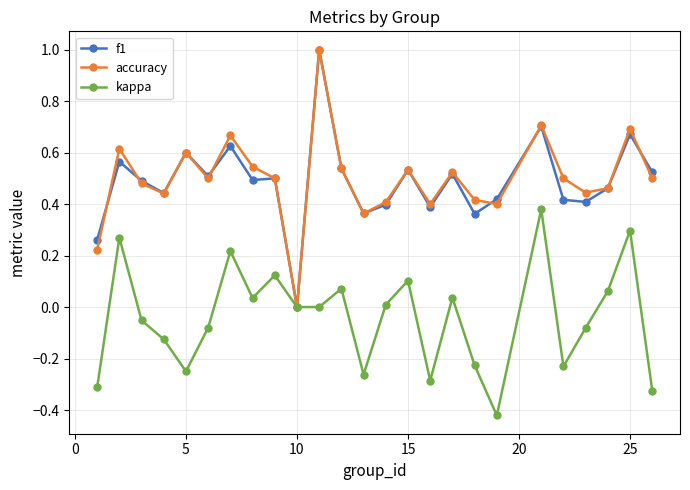

What is the maximum value shown in the chart?

1.0